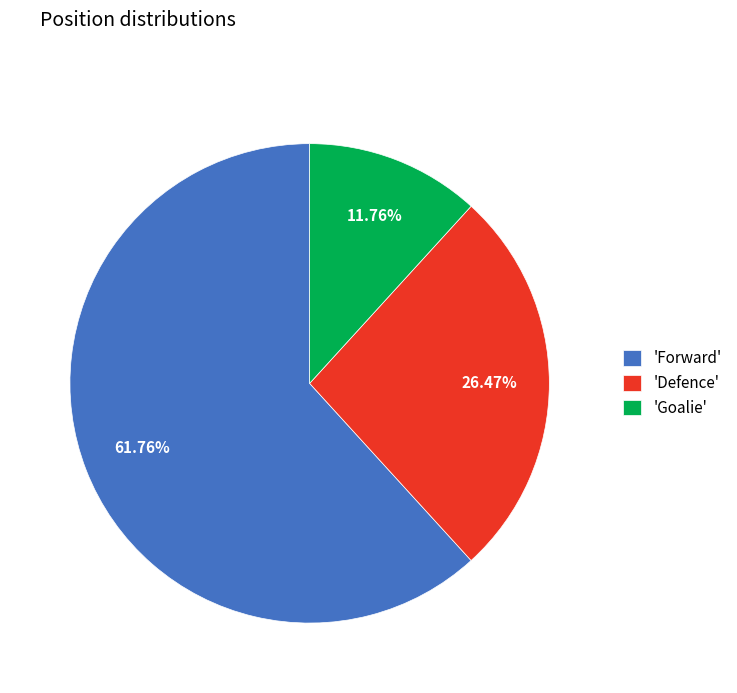

What is the ratio of the value at 'Defence' to the value at 'Forward'?

0.4